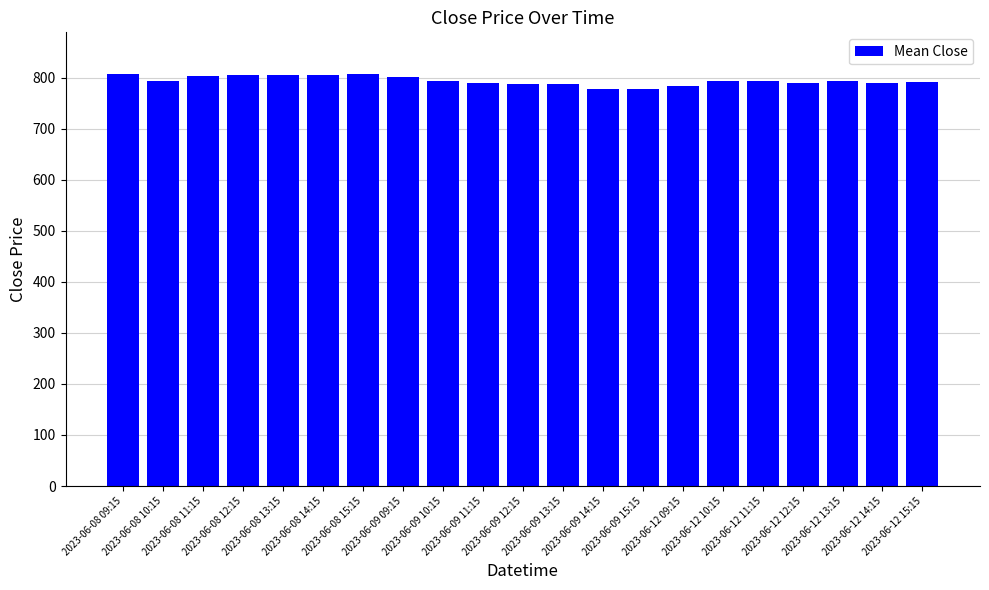

What is the value of the 16th bar from the left?

793.5